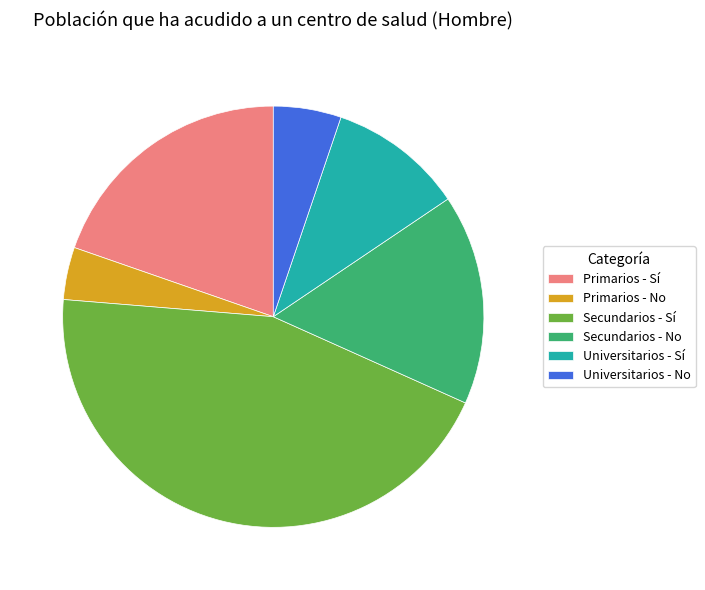

Does Primarios - Sí represent more than half of the total?

No